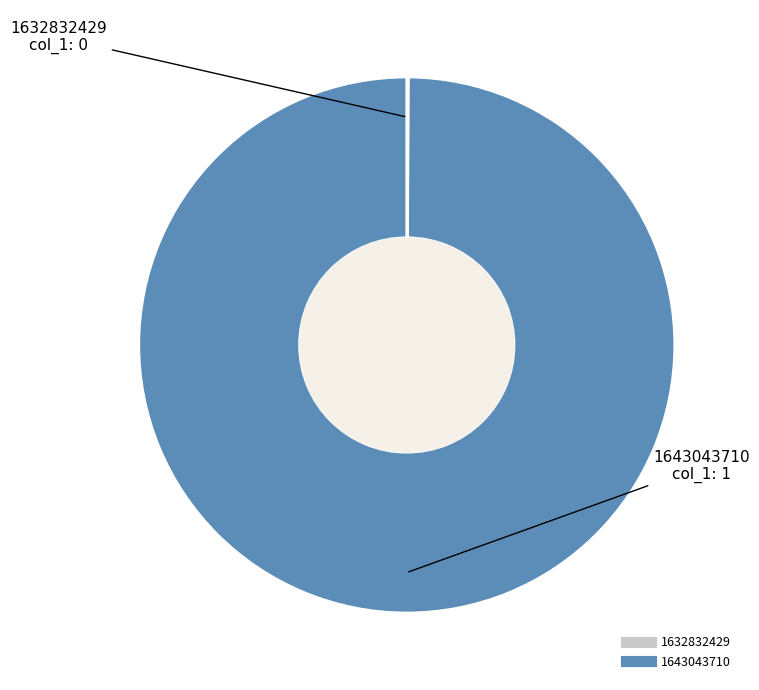

Which slice is the largest?

1643043710